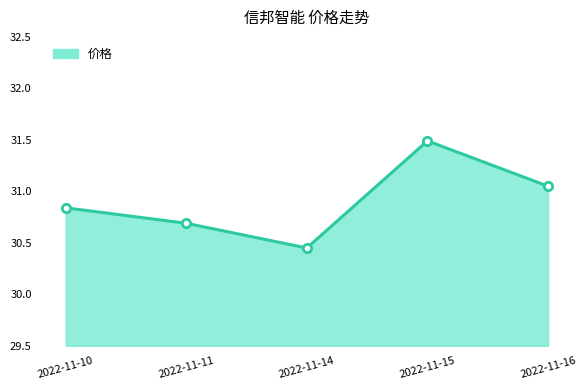

List the labels in order of value, smallest first.

2022-11-14, 2022-11-11, 2022-11-10, 2022-11-16, 2022-11-15